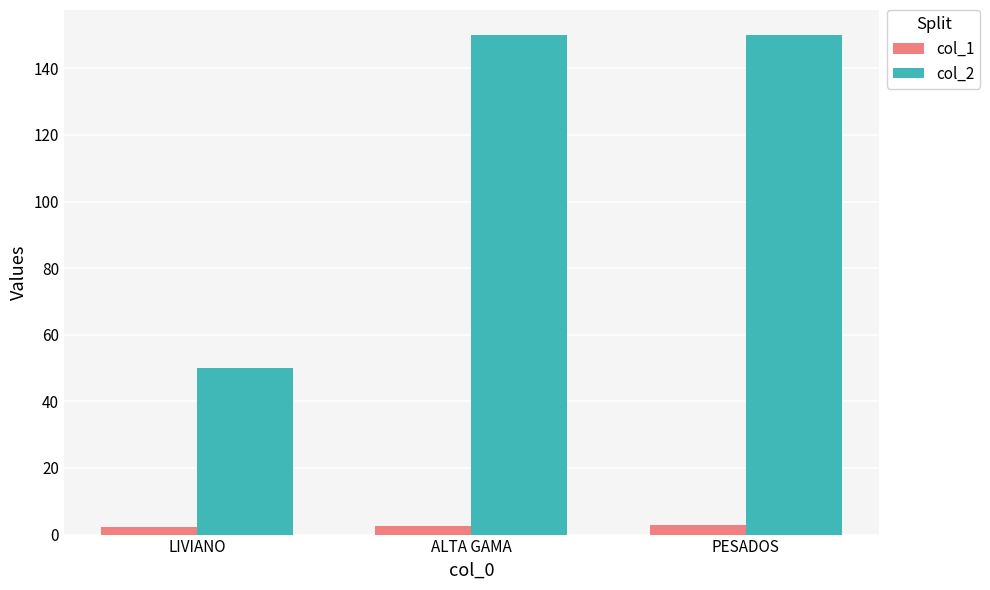

At which label does col_2 reach its minimum?

LIVIANO